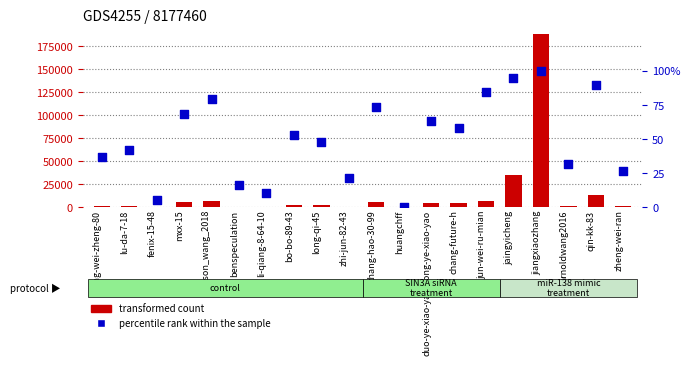

Which series has the largest Y range (max minus min)?

transformed count